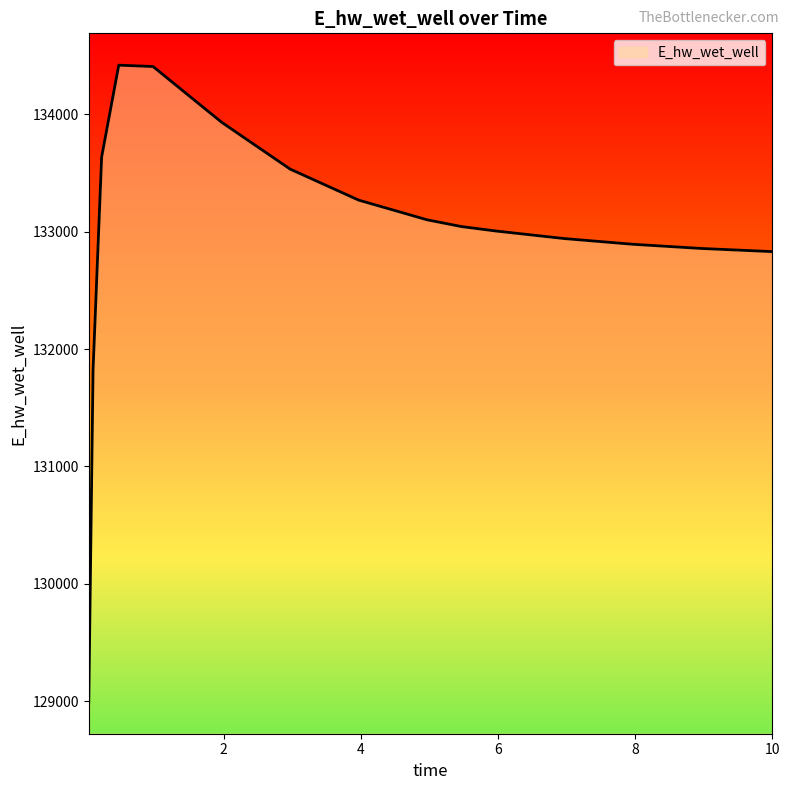

What is the sum of all values?

2127521.5